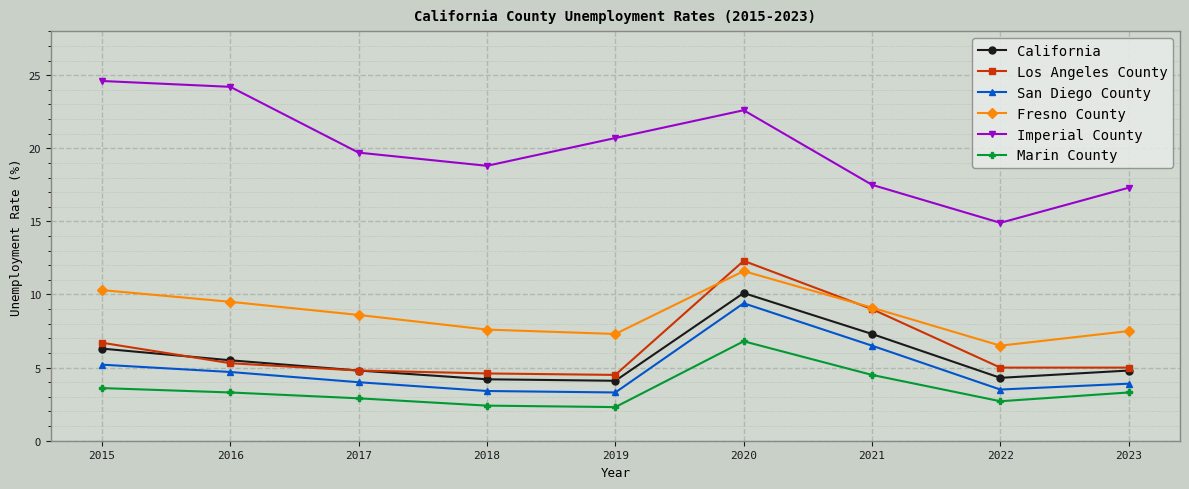

Does the chart display data point markers on the line(s)?

Yes